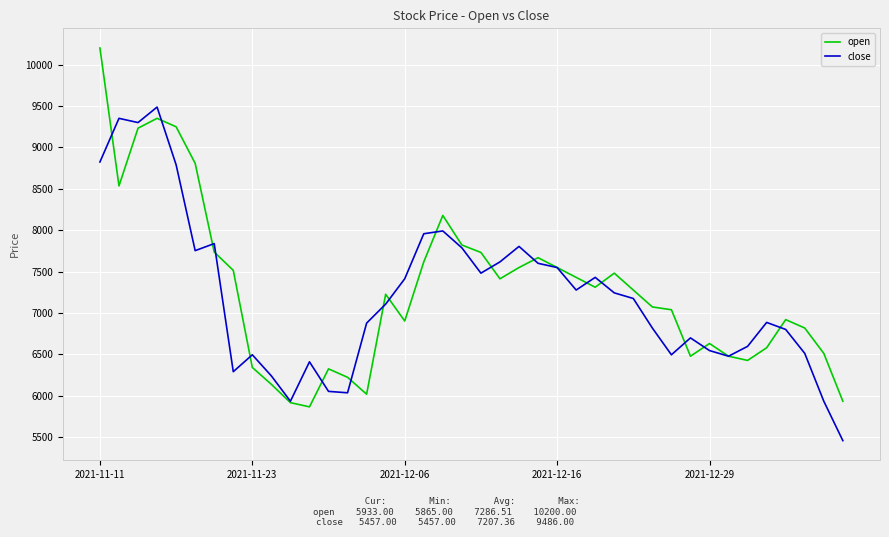

What is the highest value of the close series?

9486.0